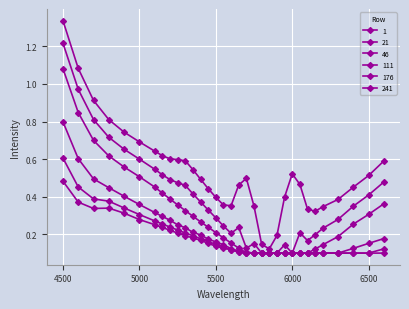

Which series has the largest total across all categories?

1